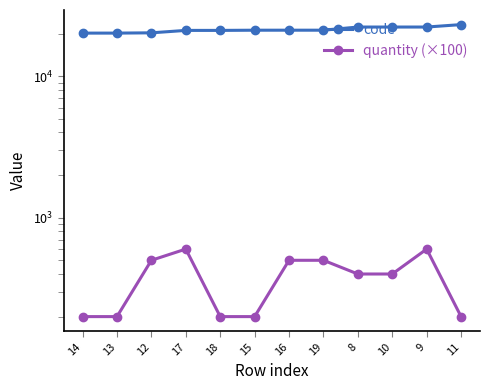

Reading right to left, extract all data points from this chart.

code: 23141	22242	22241	22240	21128	21127	21123	21057	21056	20240	20150	20148
quantity (×100): 200	600	400	400	500	500	200	200	600	500	200	200